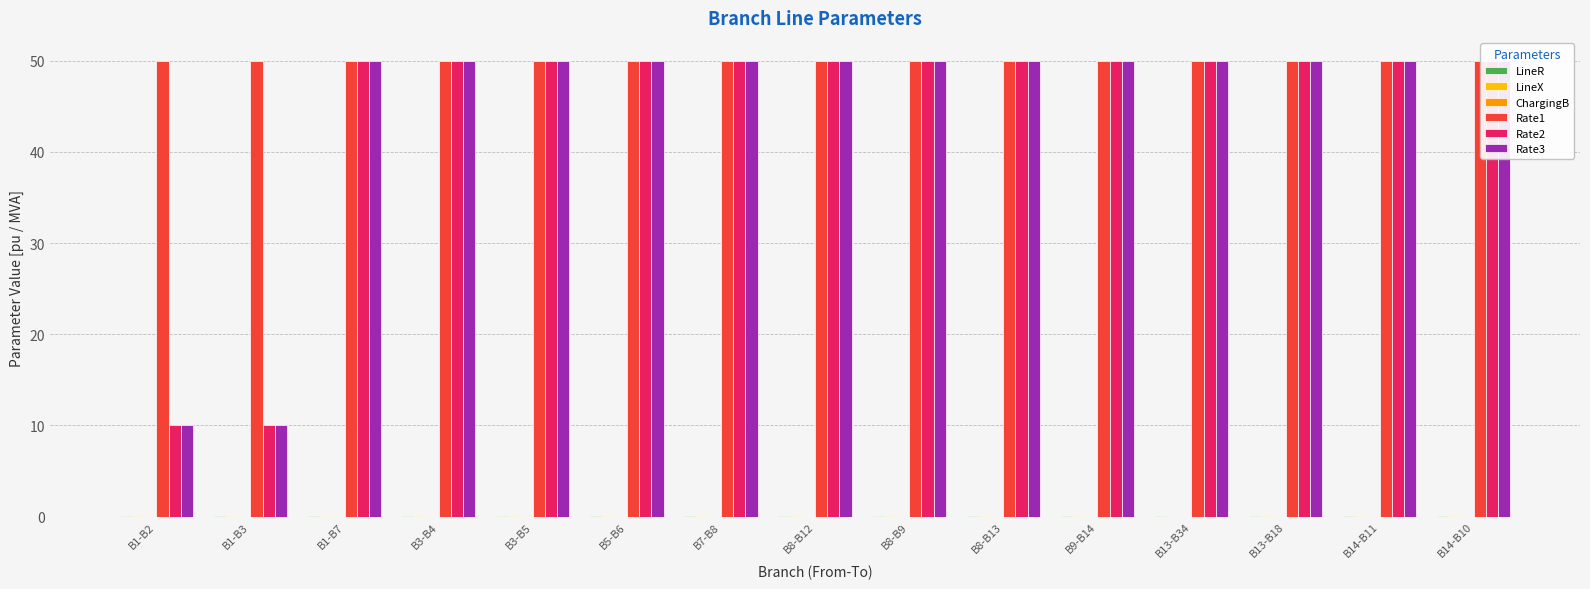

Does the chart contain stacked bars?

No